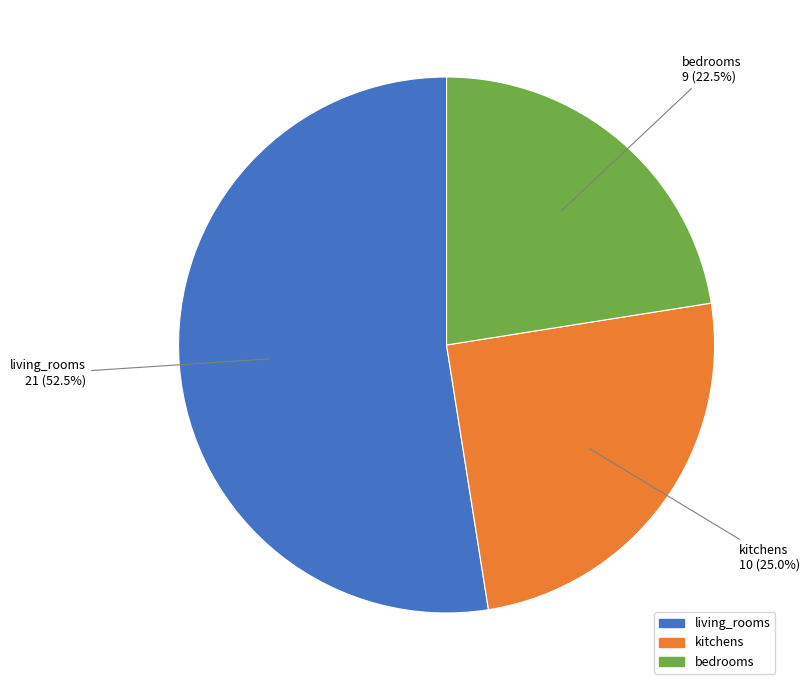

Is it true that living_rooms is 41% of the pie?

False